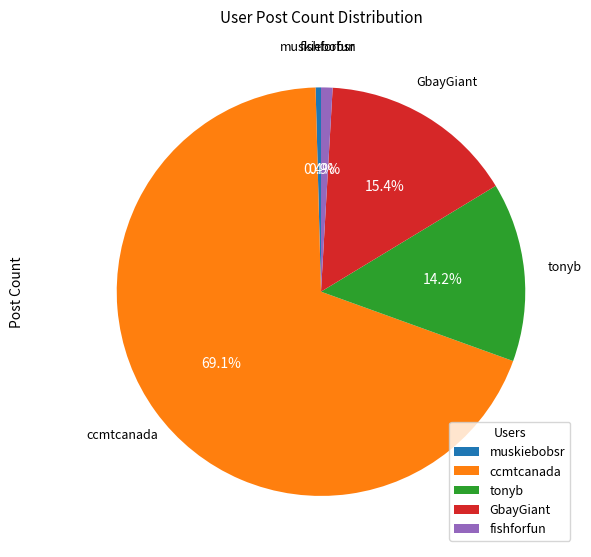

To the nearest percent, what percentage of the pie is GbayGiant?

15%